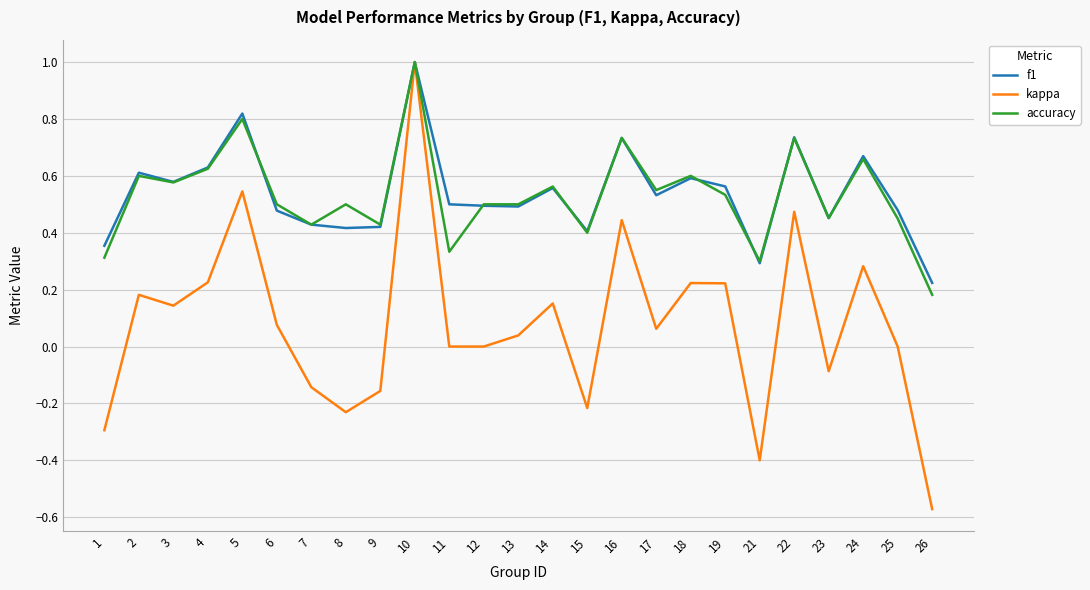

What are all the series names shown in the legend?

f1, kappa, accuracy